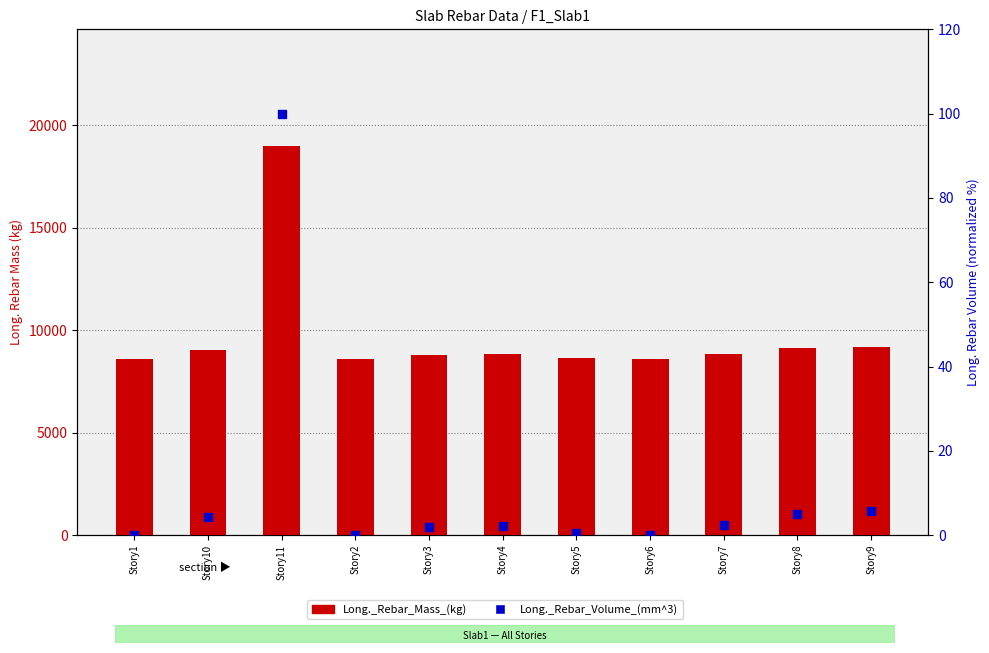

Is the value of Long._Rebar_Volume_(mm^3) at Story6 greater than the value of Long._Rebar_Mass_(kg) at Story11?

No